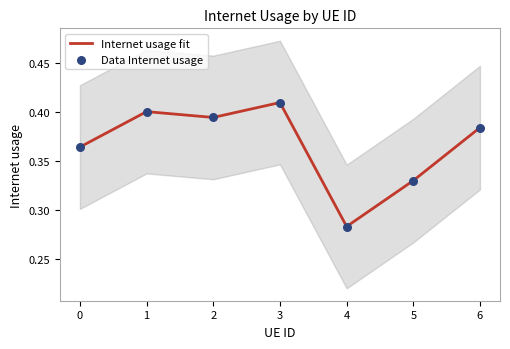

Which series contains the highest Y value?

Internet usage fit